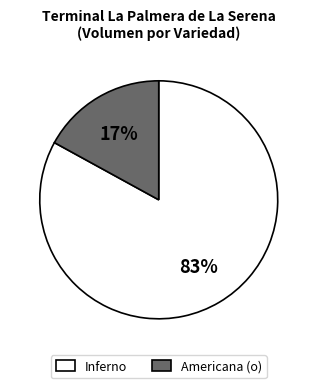

To the nearest percent, what is the combined percentage of Americana (o) and Inferno?

100%